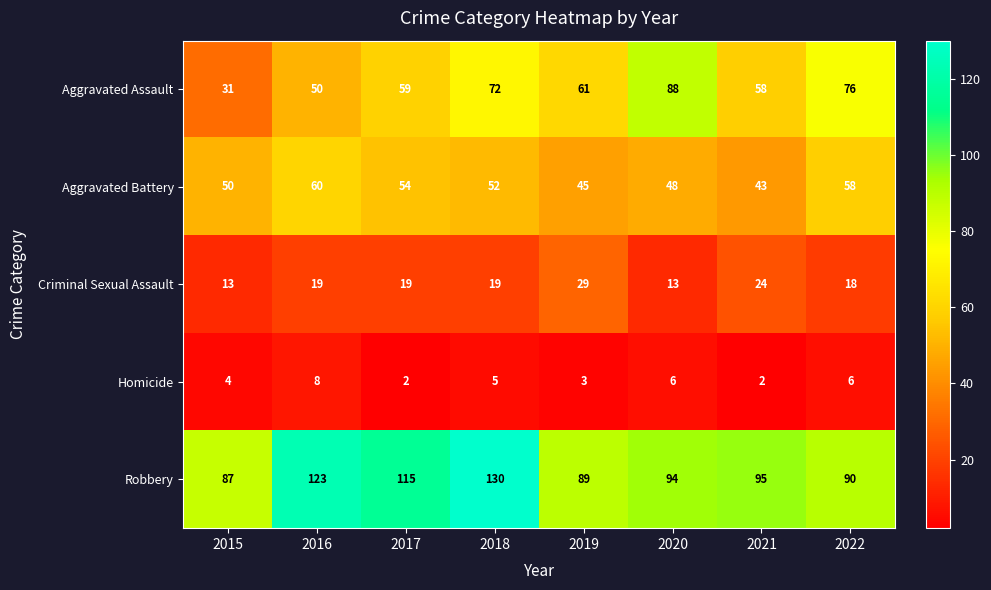

What is the sum of the Robbery values at 2021 and 2015?

182